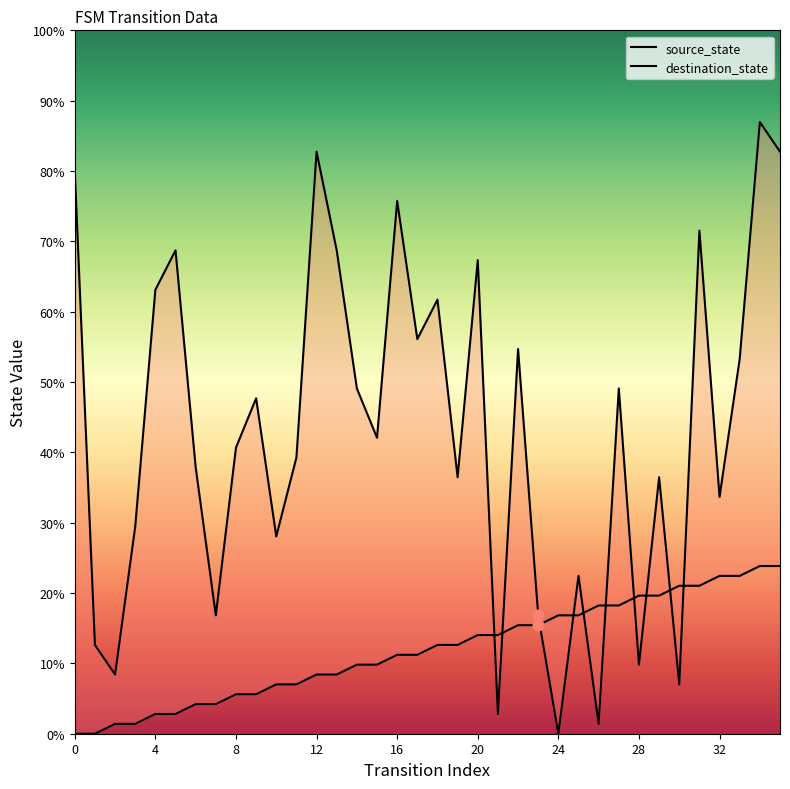

At which category is the sum across all series the highest?

34